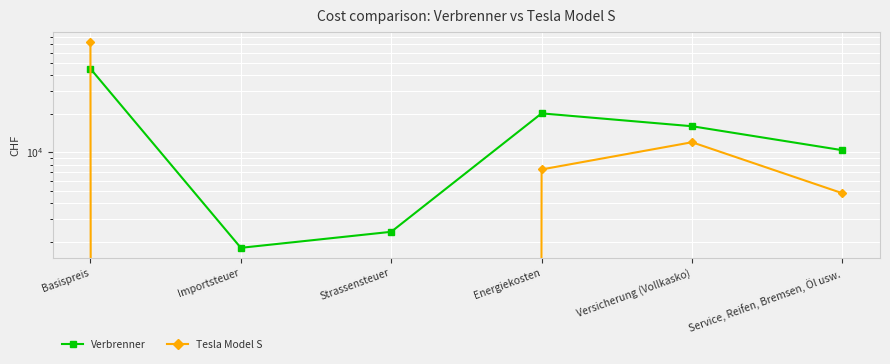

What is the total value across all series at Importsteuer?

1800